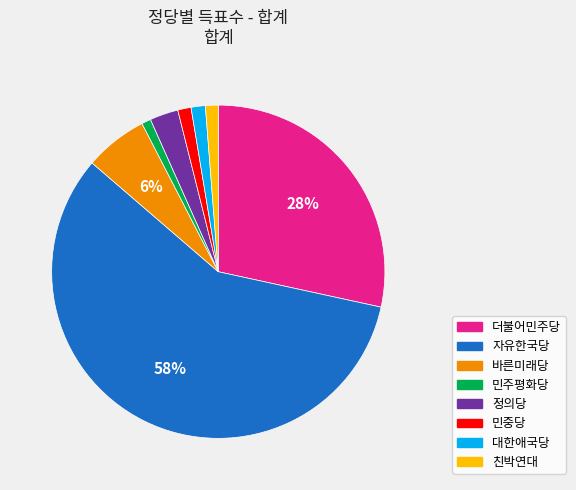

The 바른미래당 slice represents 12% of the pie. True or false?

False